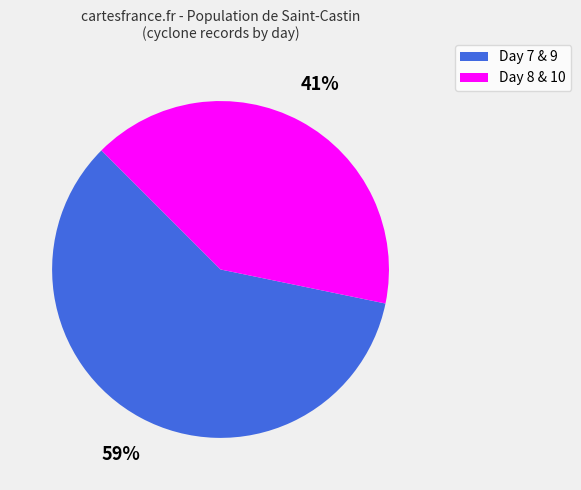

To the nearest percent, what percentage of the pie is Day 7 & 9?

59%